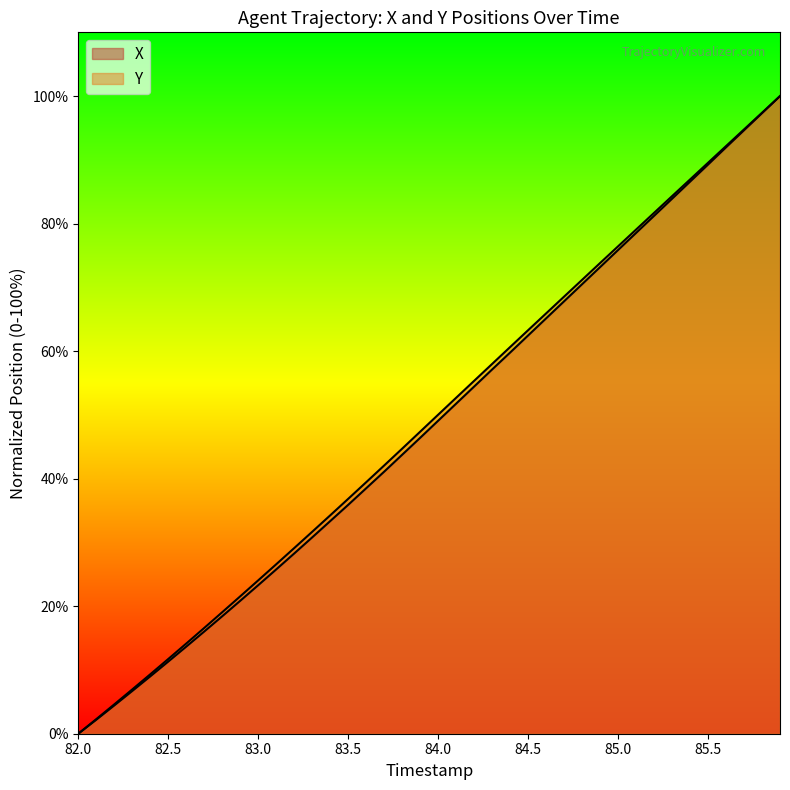

Which series has the largest total across all categories?

Y